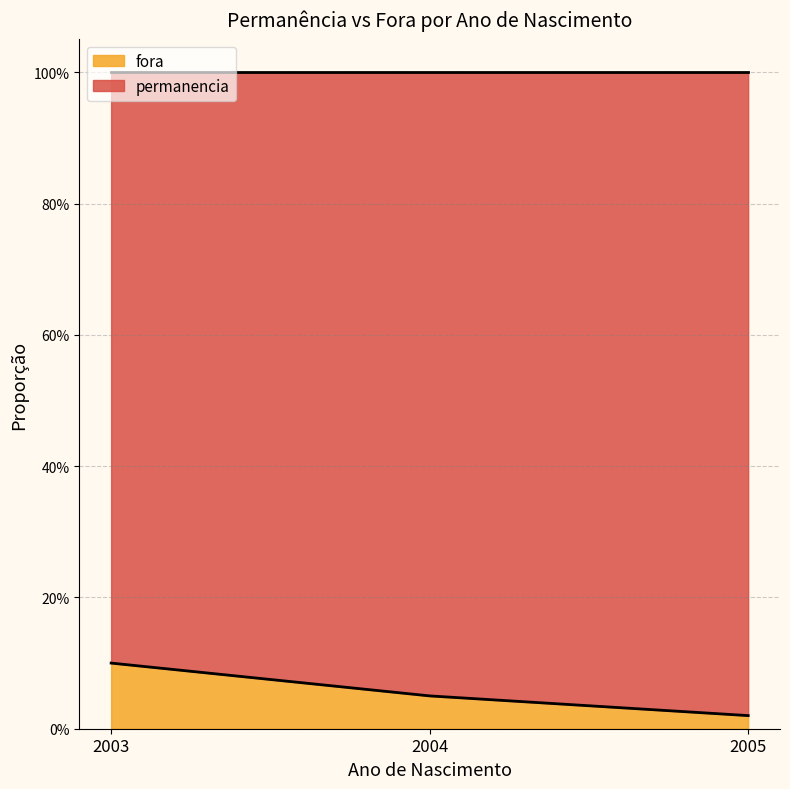

What value does the data have at 2003?

0.1